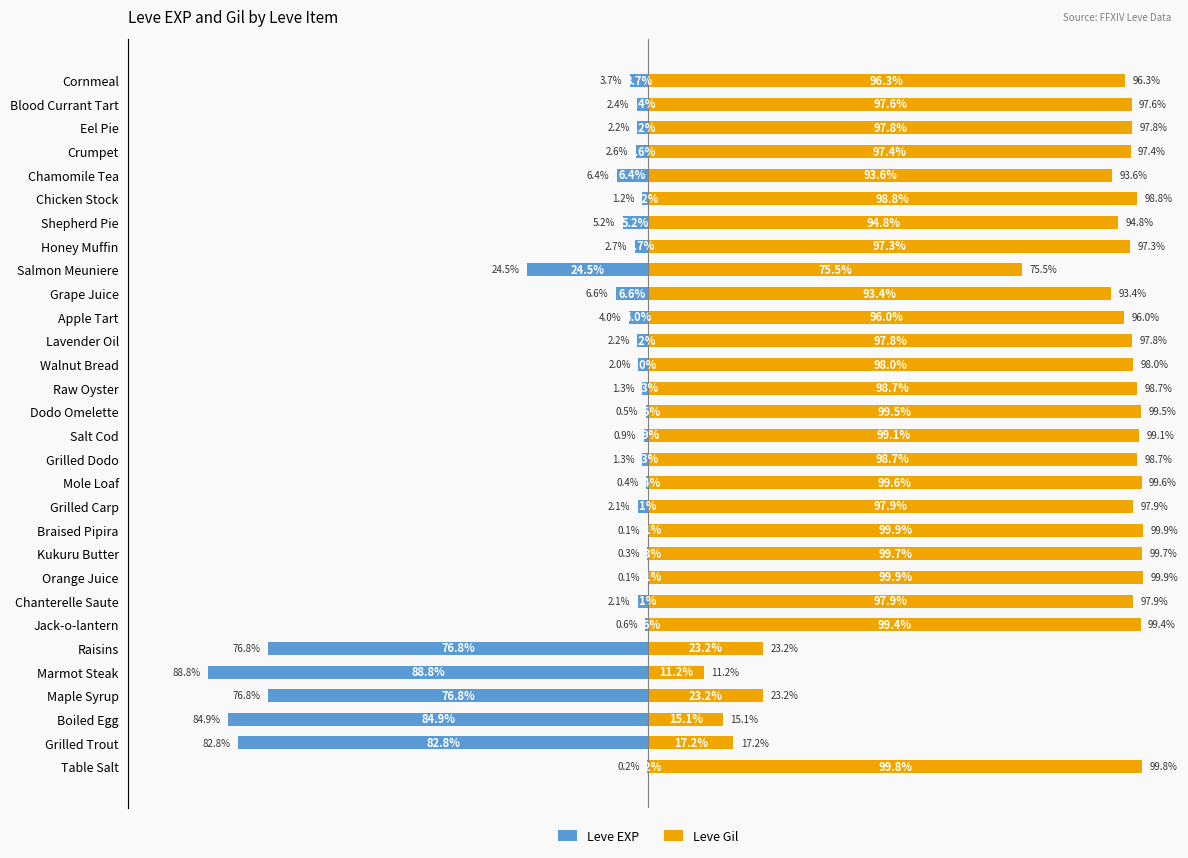

List the series in order of their overall mean, highest first.

Leve Gil, Leve EXP